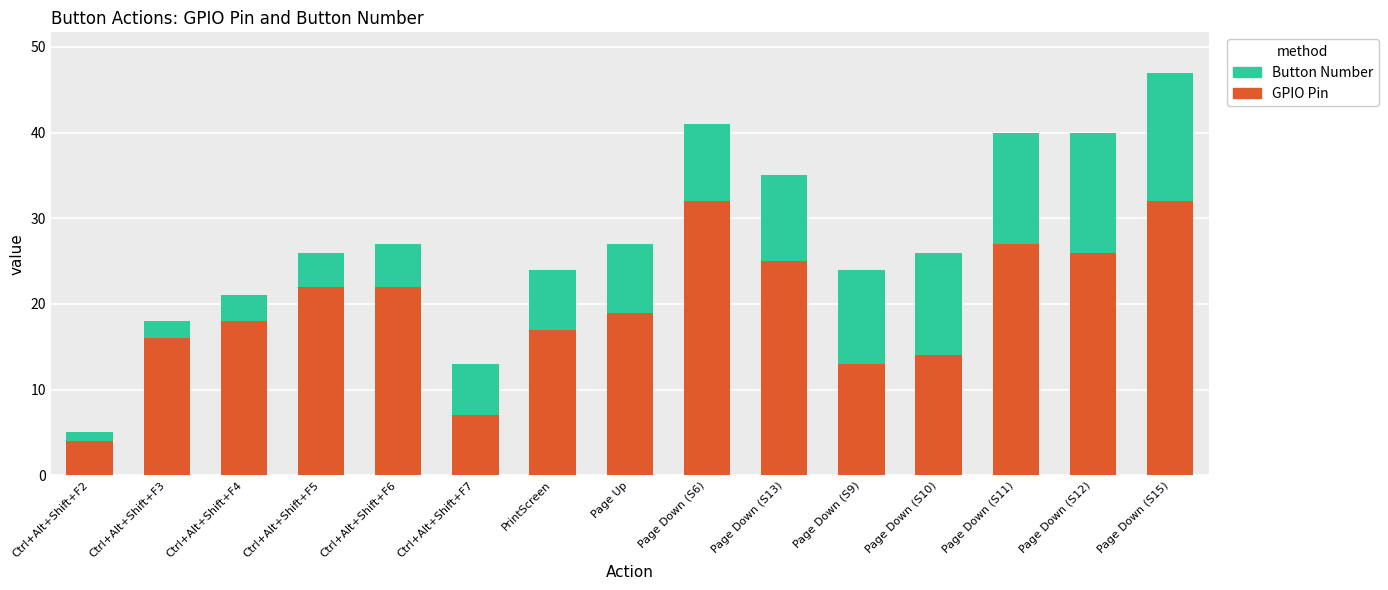

How many categories are shown in the chart?

15